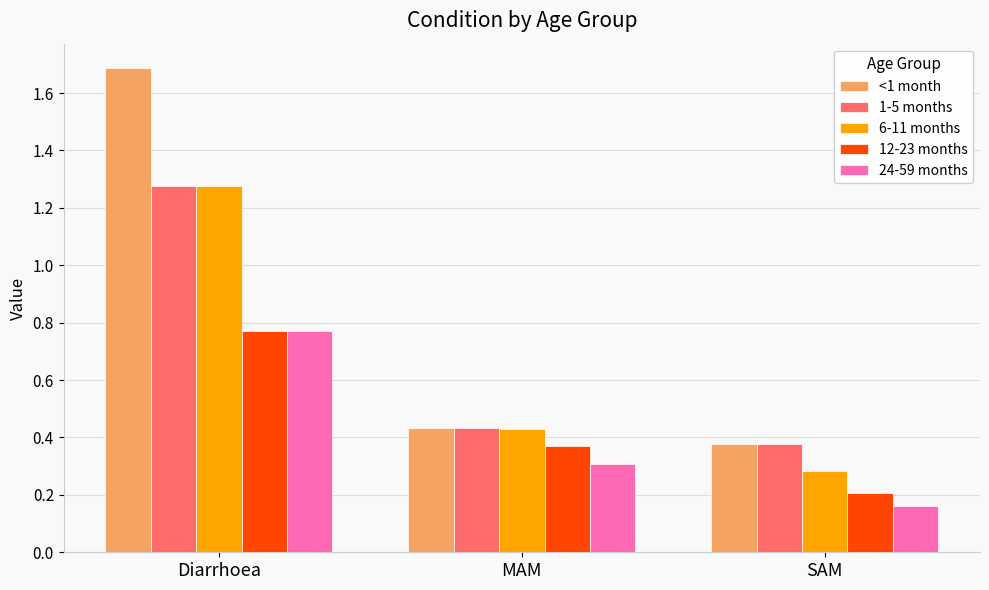

At which label is 1-5 months closest to 0?

SAM